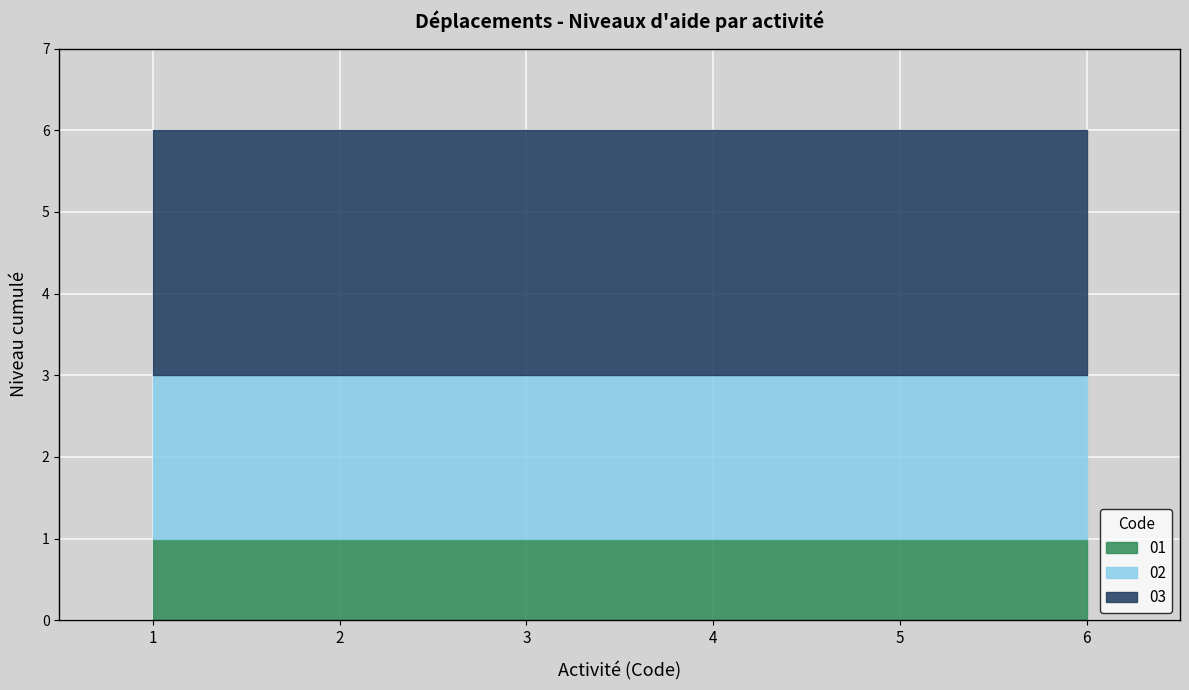

Is it true that 03 equals 4 at Se déplacer dans le domicile?

False